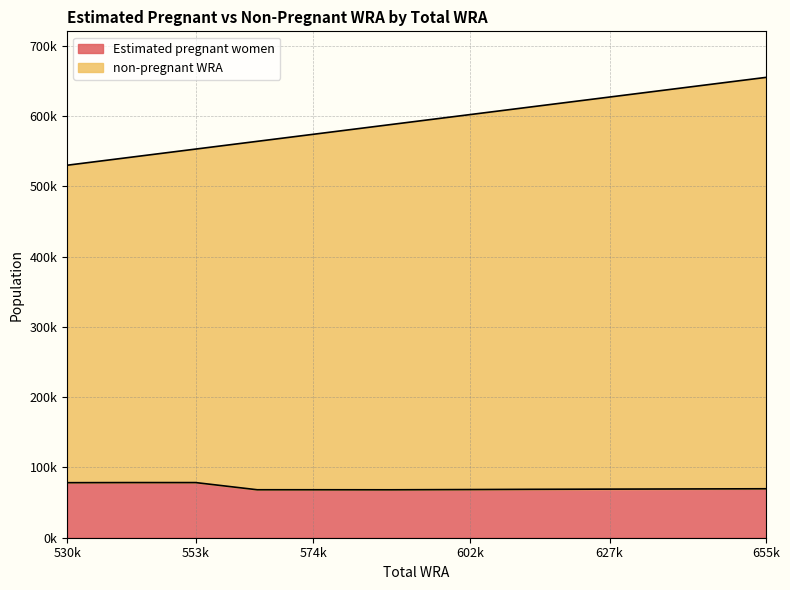

Reading right to left, extract all data points from this chart.

Estimated pregnant women: 69647.5	69412.7	69143.6	68868.1	68530.6	68187.5	68237.7	68238.2	78451.2	78471.0	78302.0
non-pregnant WRA: 655000.0	642000.0	627000.0	613000.0	602000.0	588000.0	574000.0	564000.0	553000.0	541000.0	530000.0